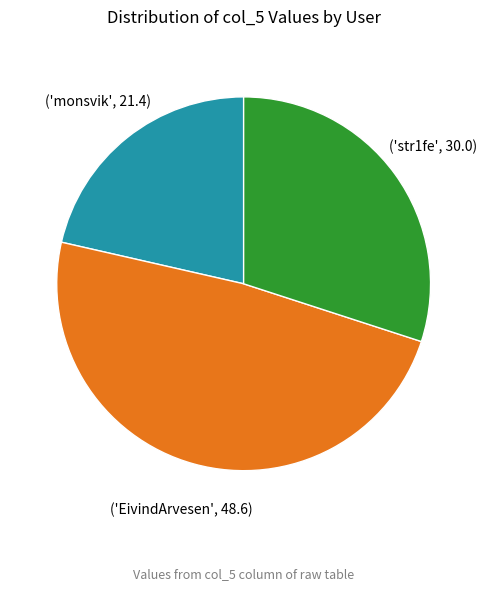

Is there a majority slice in this chart?

No